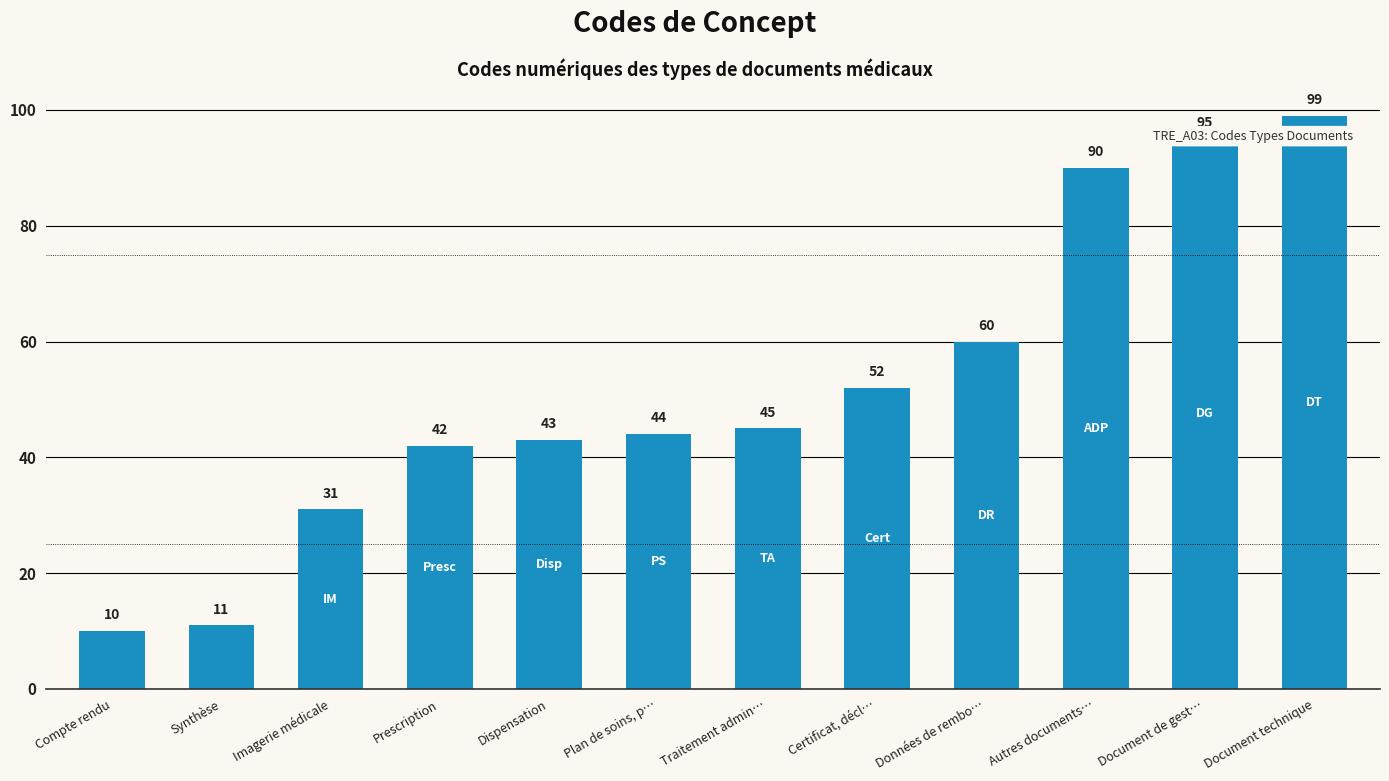

How many data points does each series have?

12